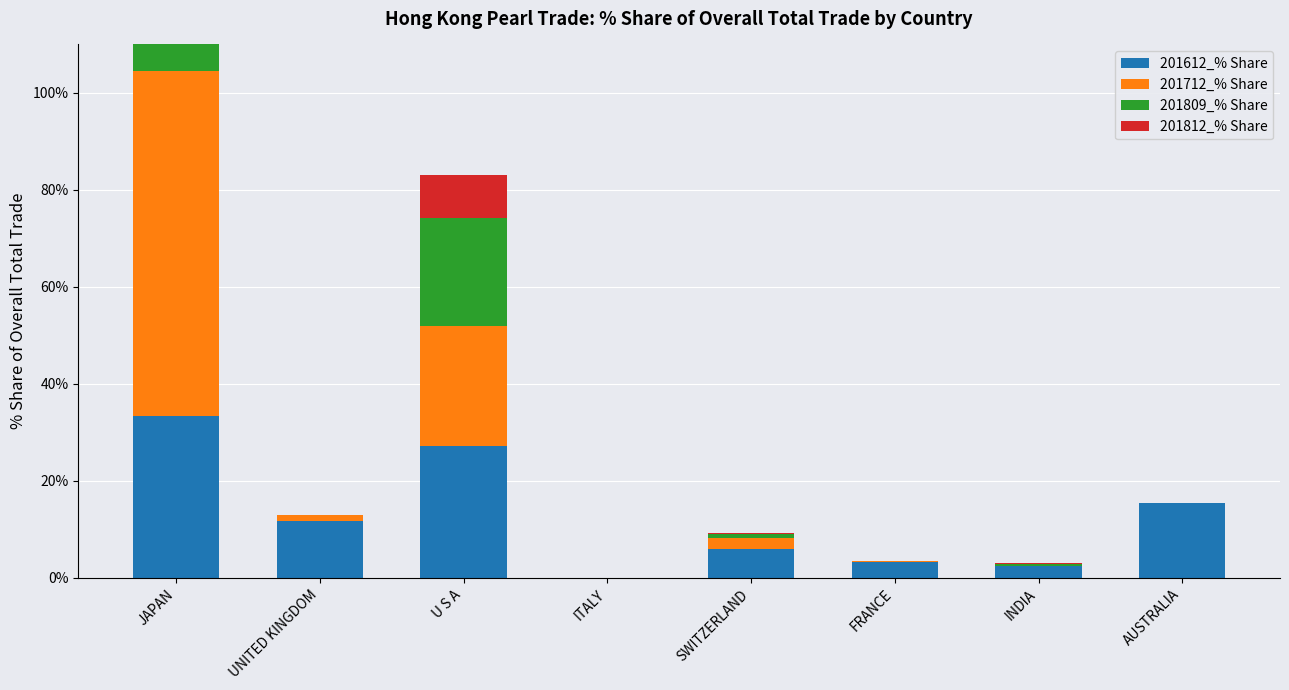

How many bars are there in each group?

4